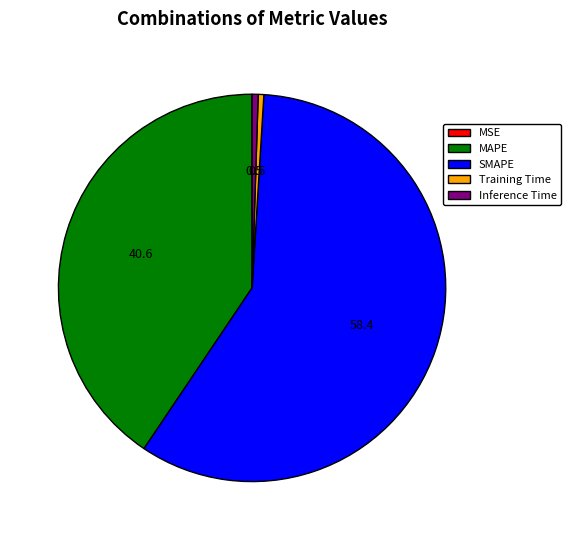

Which slice is the largest?

SMAPE